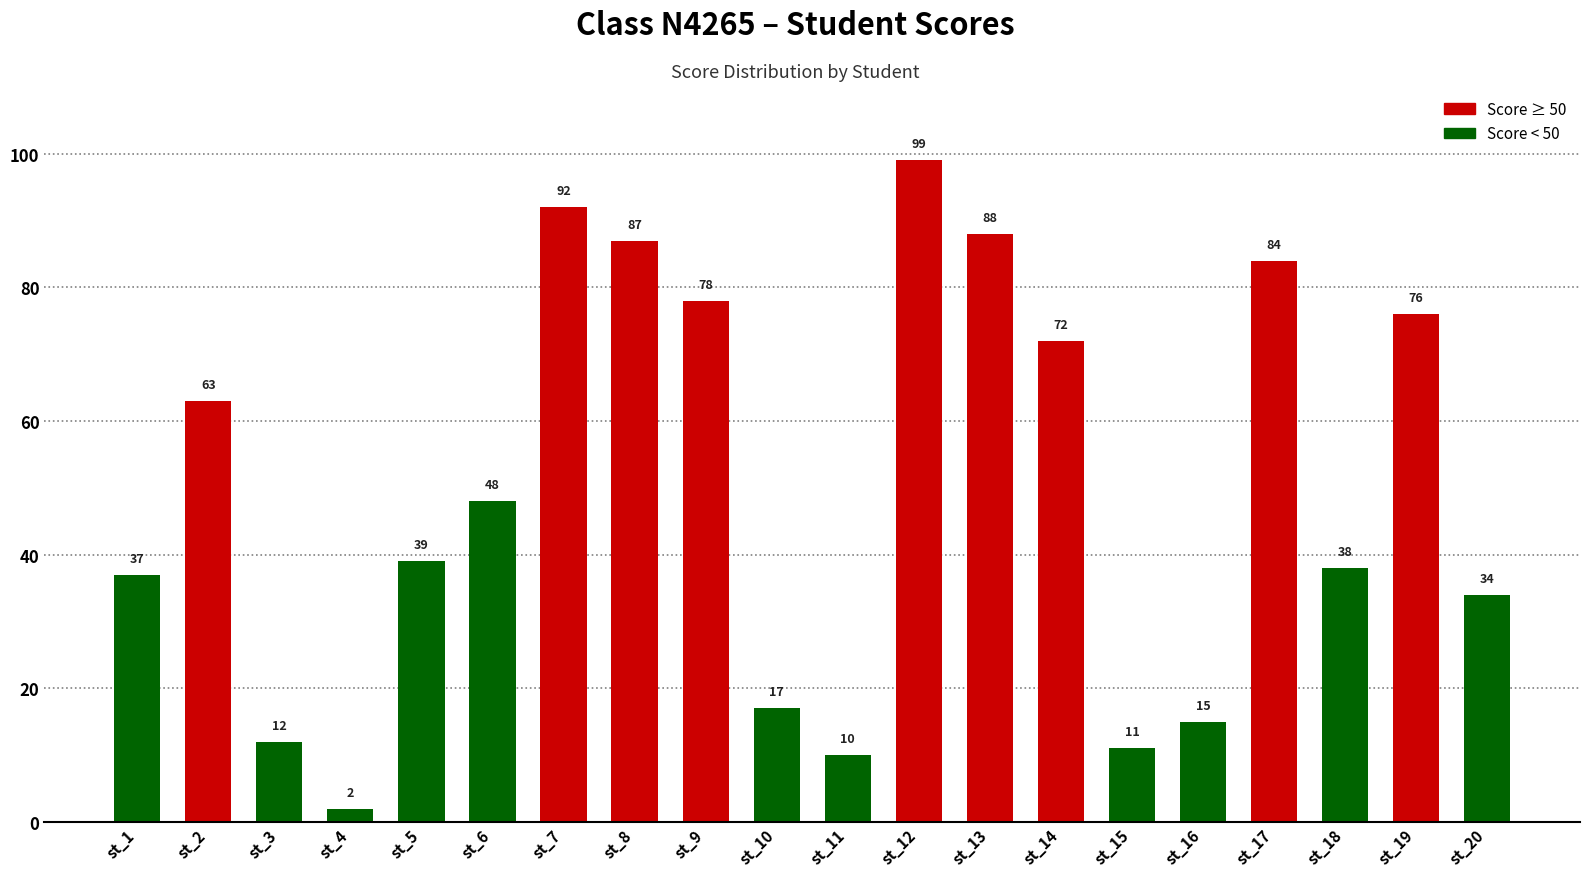

The value at st_20 is 51. True or false?

False